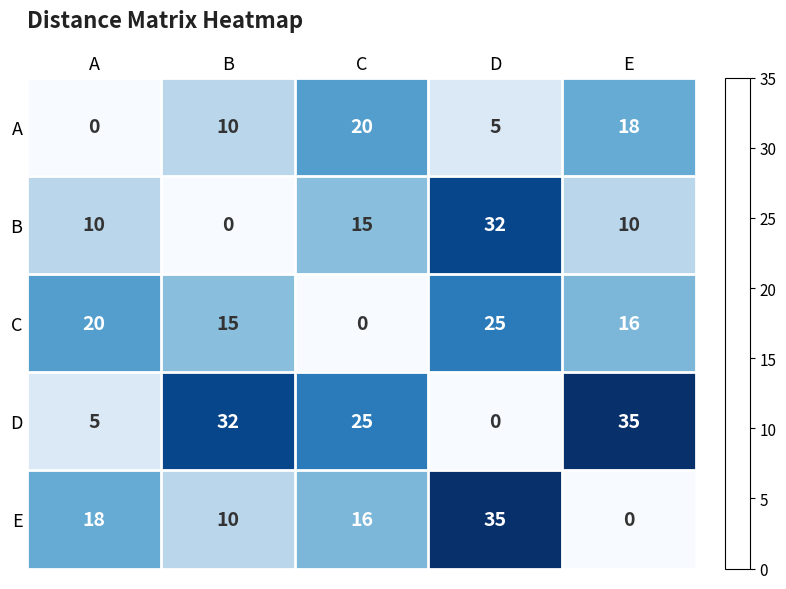

What is the spread (max minus min) of values at A?

20